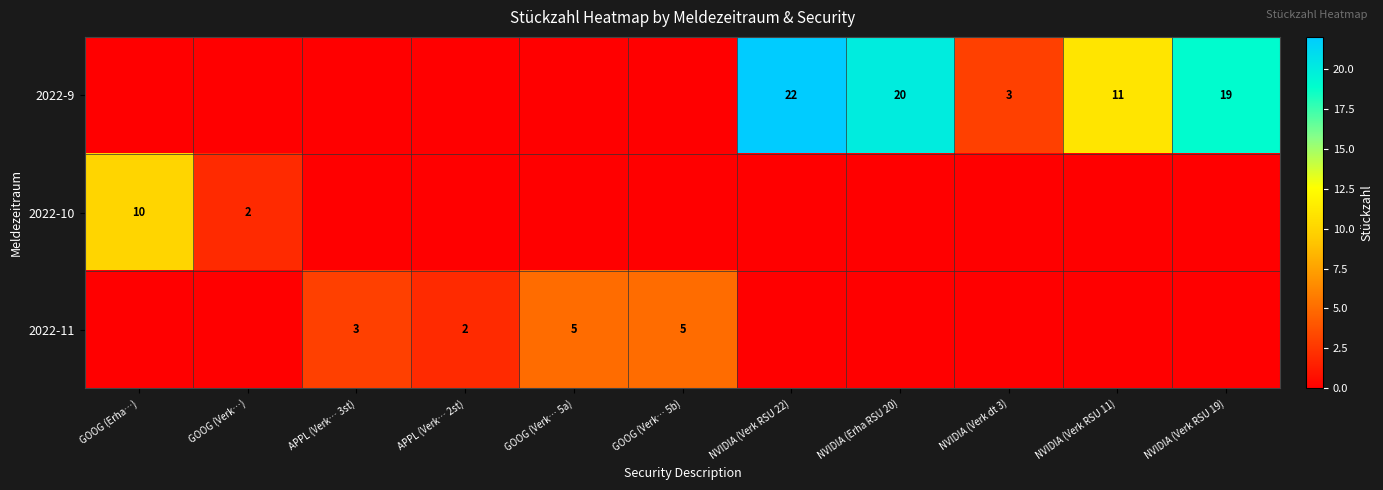

True or false: 2022-9 has a value of 22 at NVIDIA (Verk RSU 22).

True